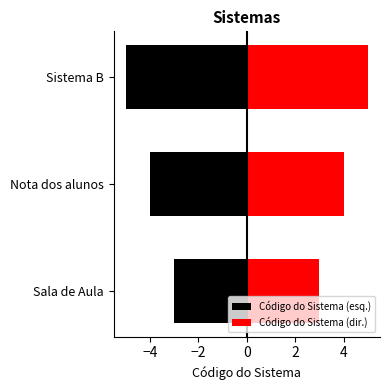

List the series in order of their overall mean, highest first.

Código do Sistema (dir.), Código do Sistema (esq.)